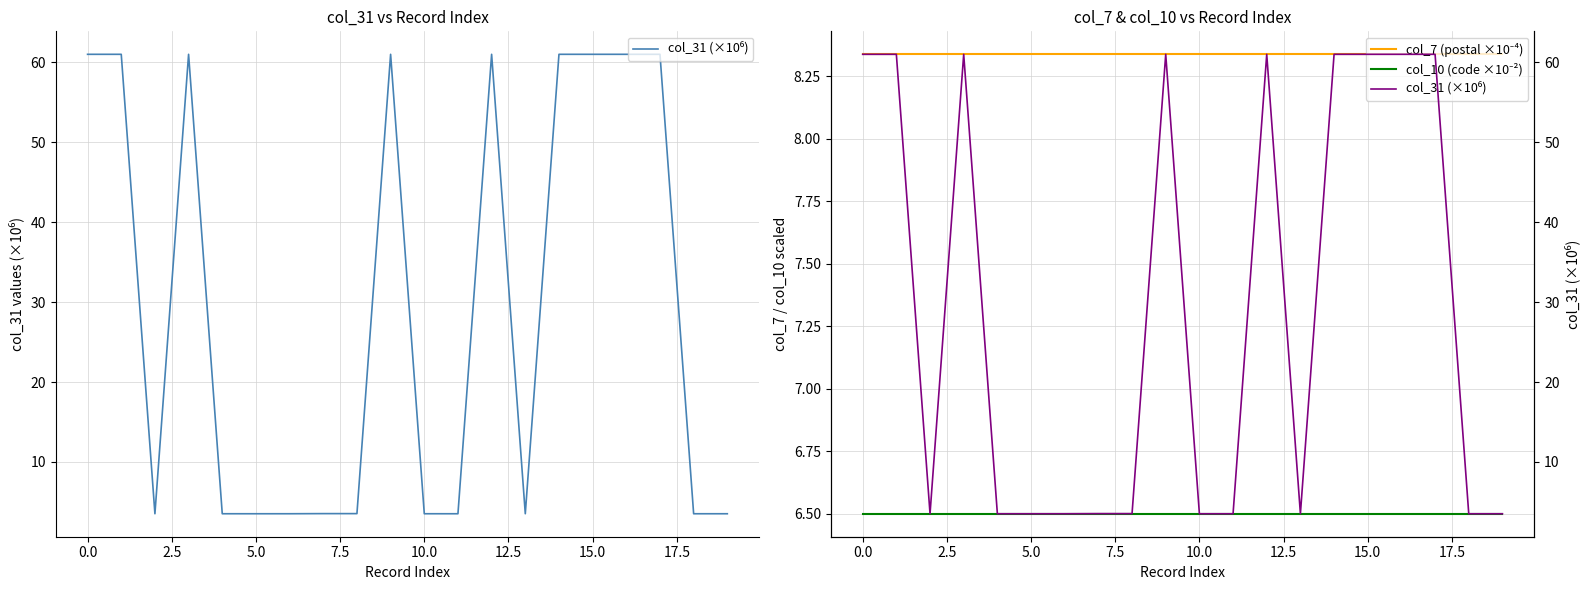

Which series has the largest total across all categories?

col_31 (×10⁶)